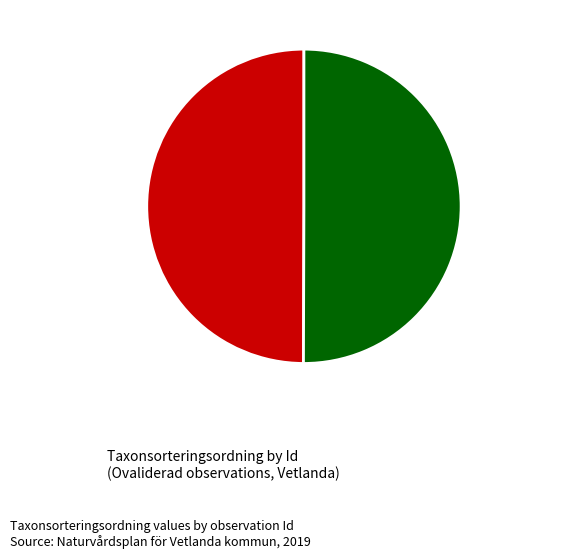

To the nearest percent, what is the average slice percentage?

50%